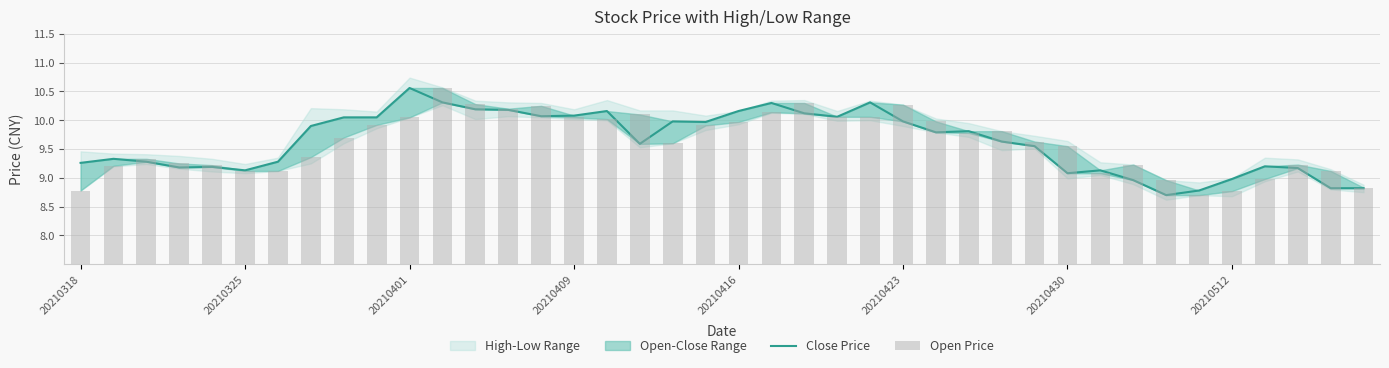

At how many categories does at least one series exceed 10?

16